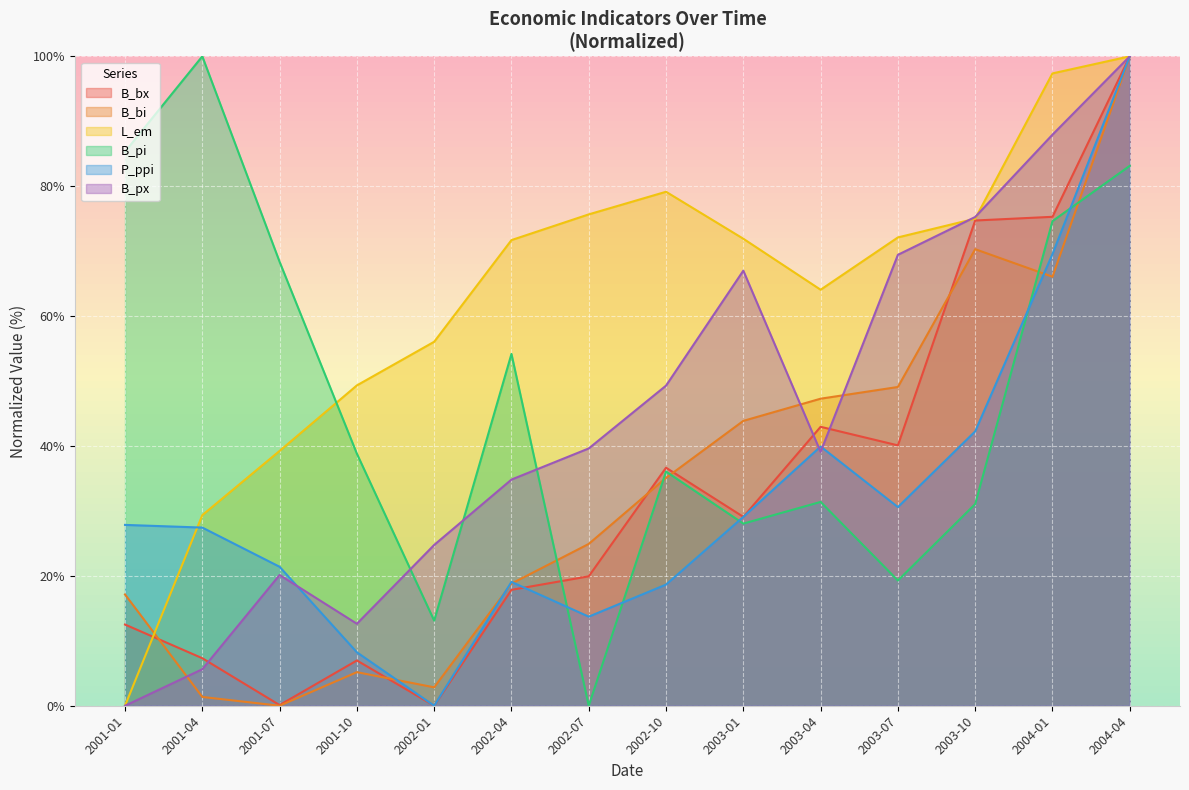

Does the chart display data point markers on the line(s)?

No